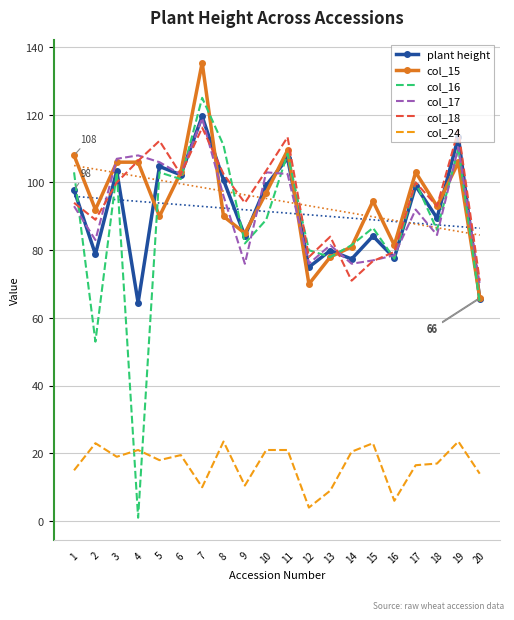

How many intersections are there between col_17 and col_16?

9